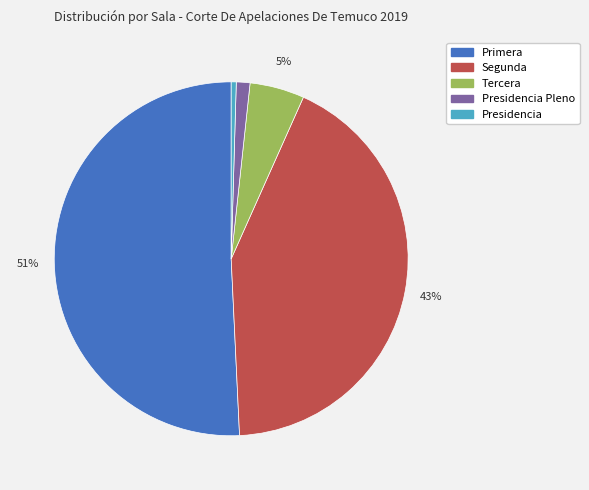

Is there a majority slice in this chart?

Yes